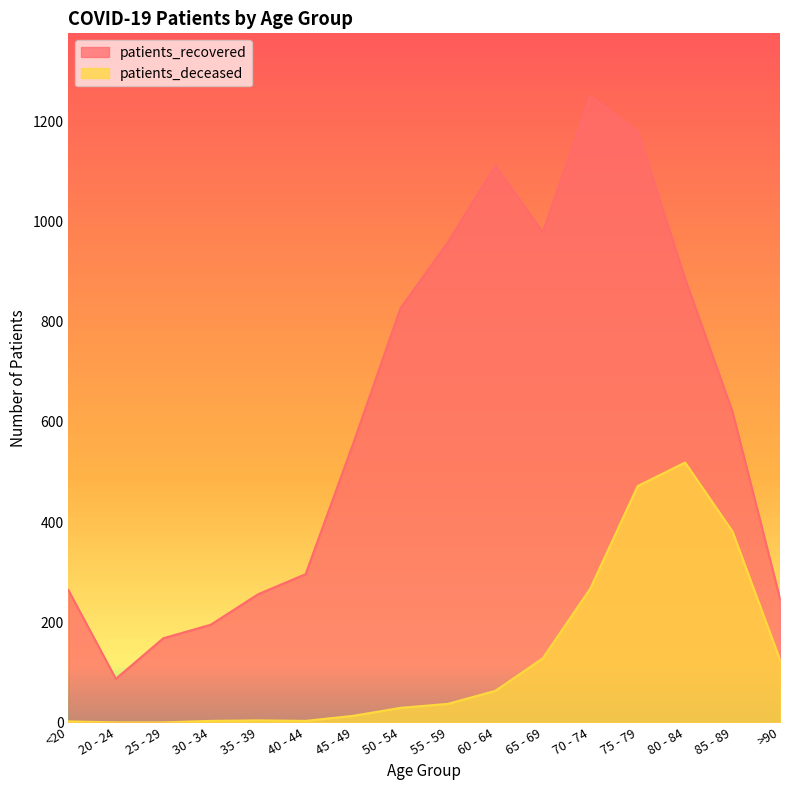

What is the label of the 6th point from the right?

65 - 69